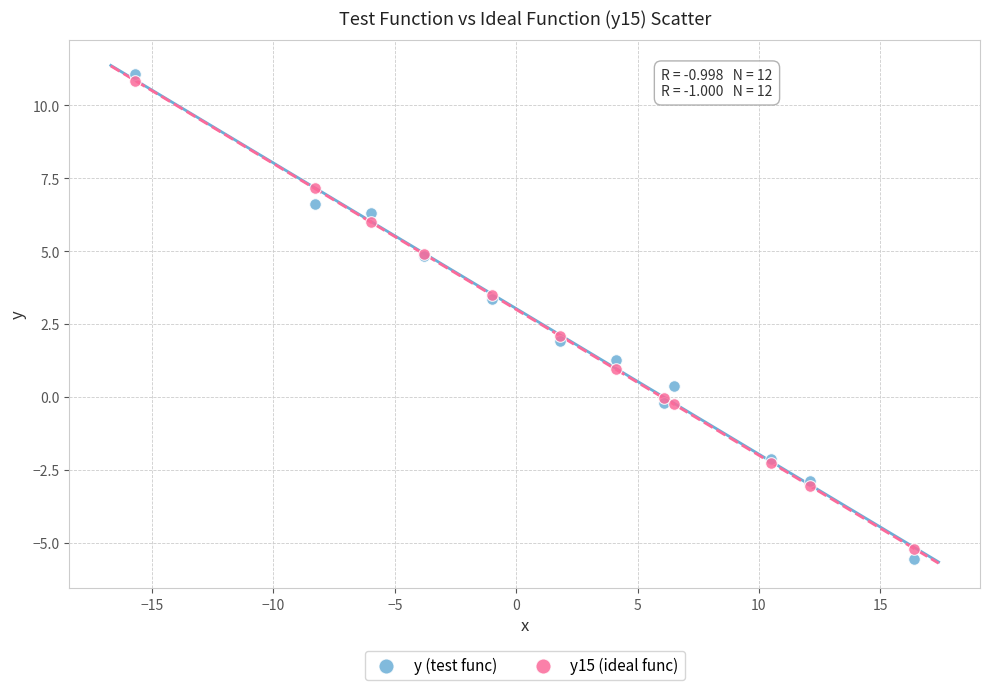

What is the X range (max minus min) for the scatter plot?

32.1